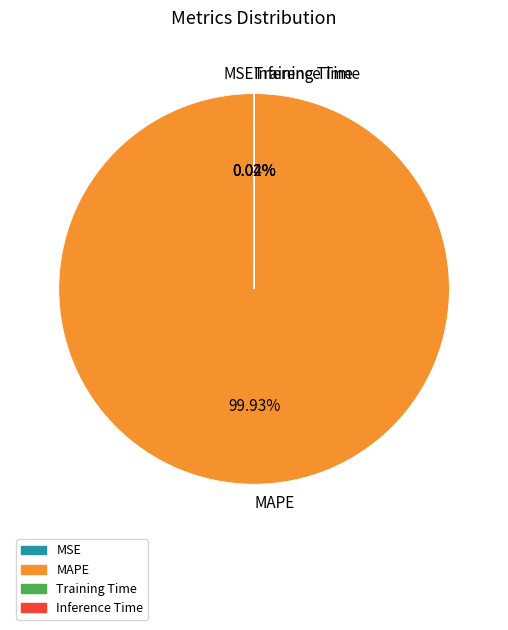

What is the largest slice in the pie chart?

MAPE